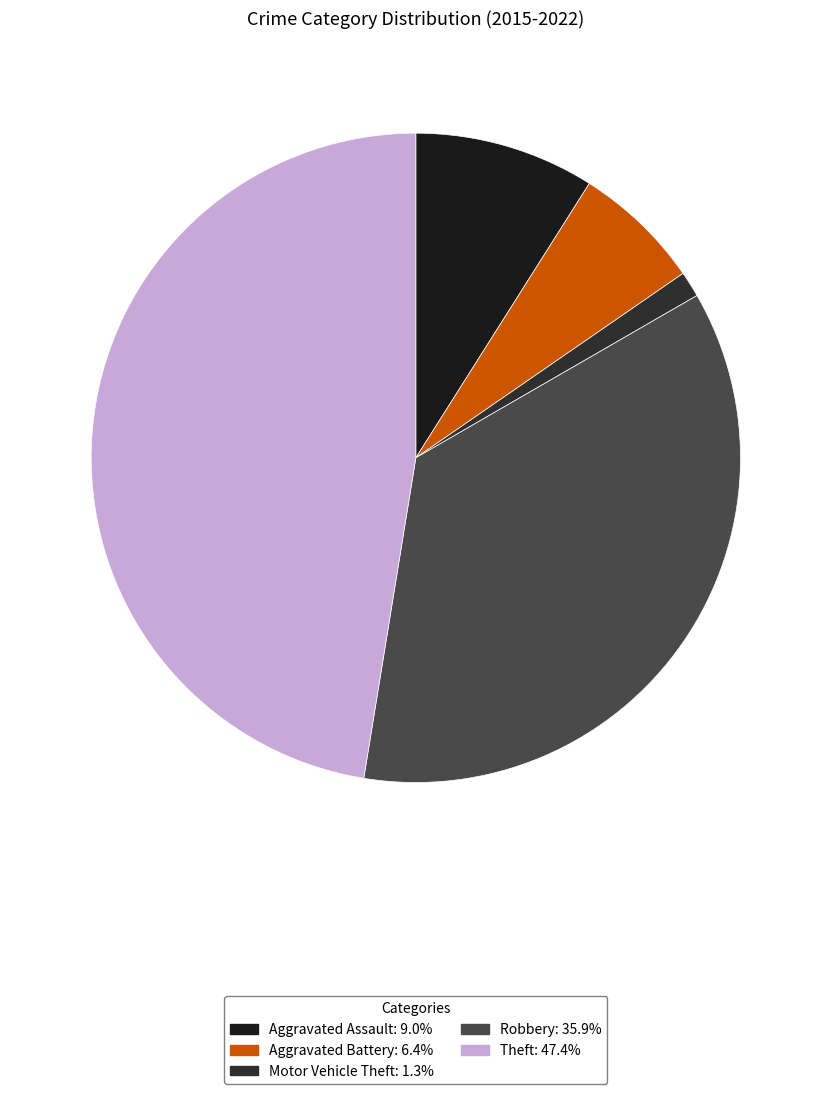

How many segments does this pie chart have?

5